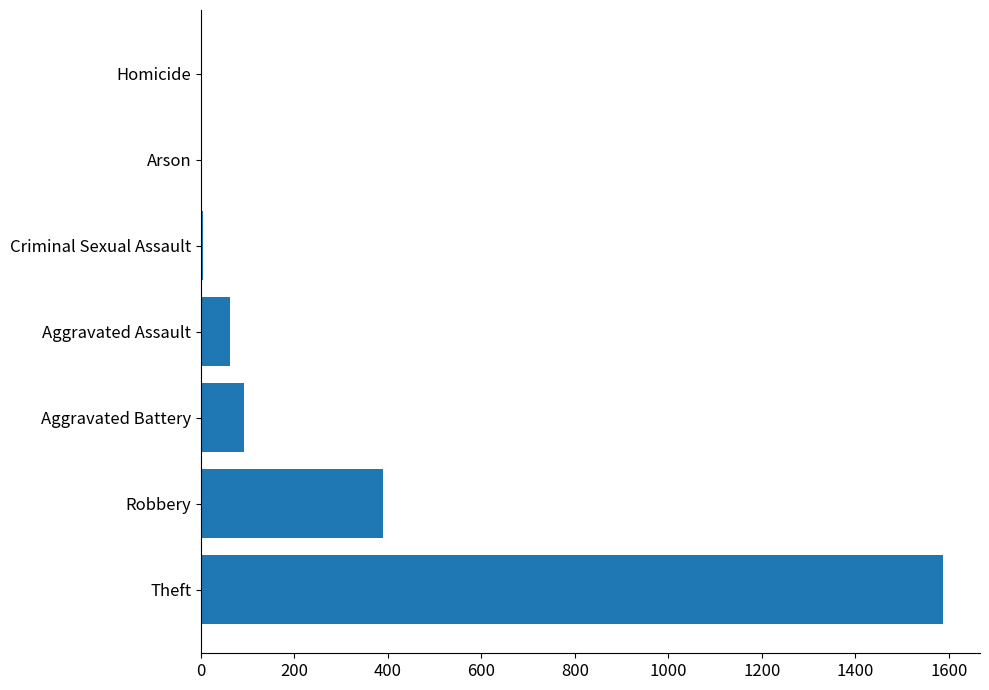

At which label is the value closest to 794?

Robbery